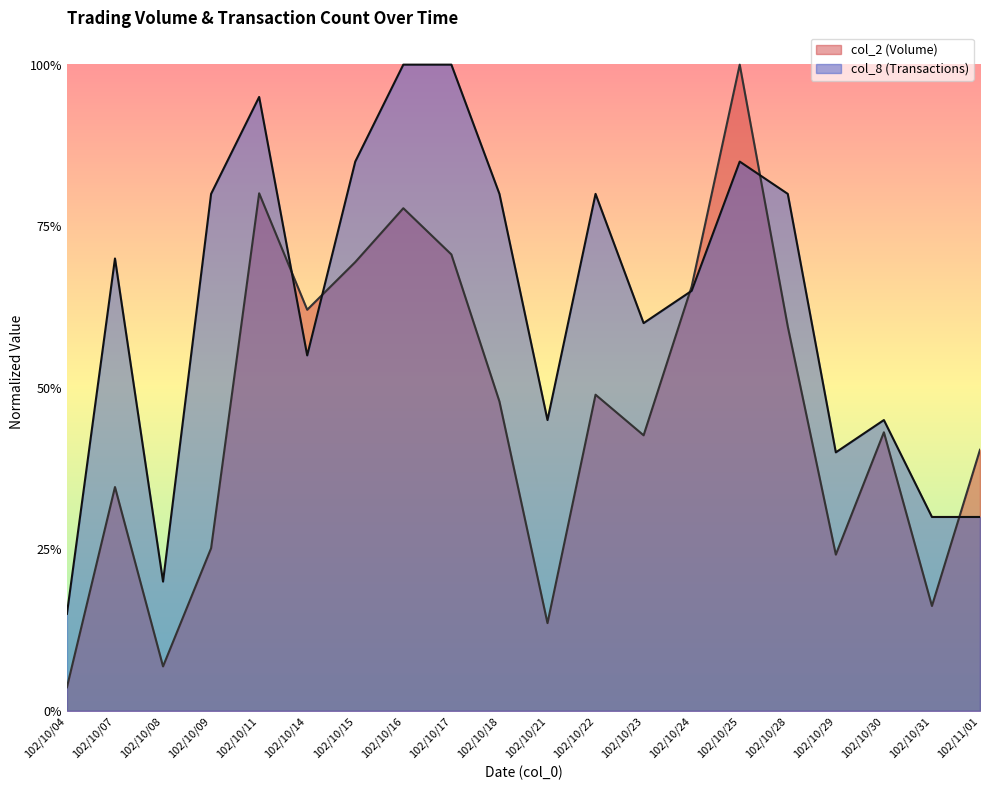

Does the chart display data point markers on the line(s)?

No